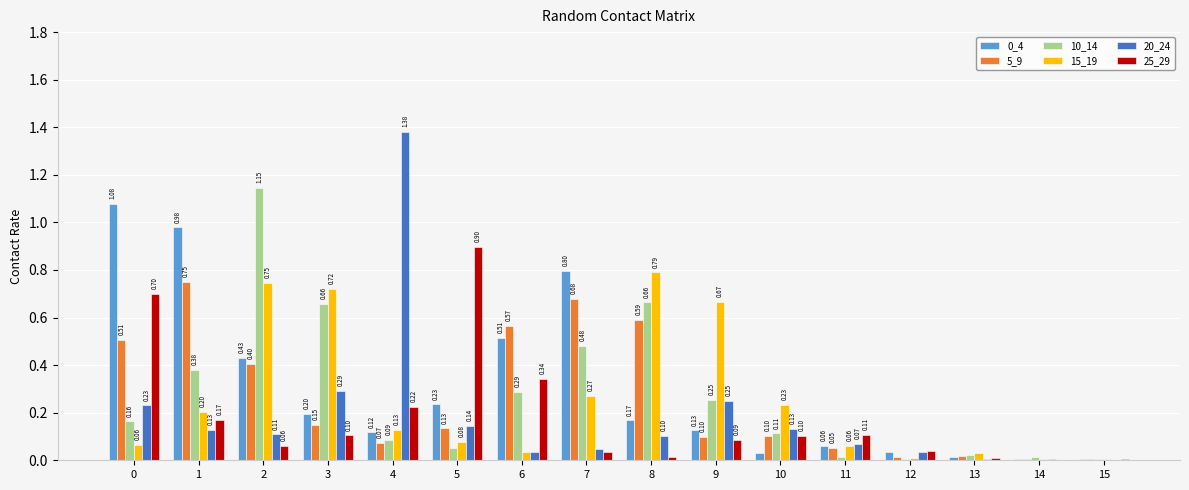

Between 2 and 11, which series saw the biggest shift?

10_14